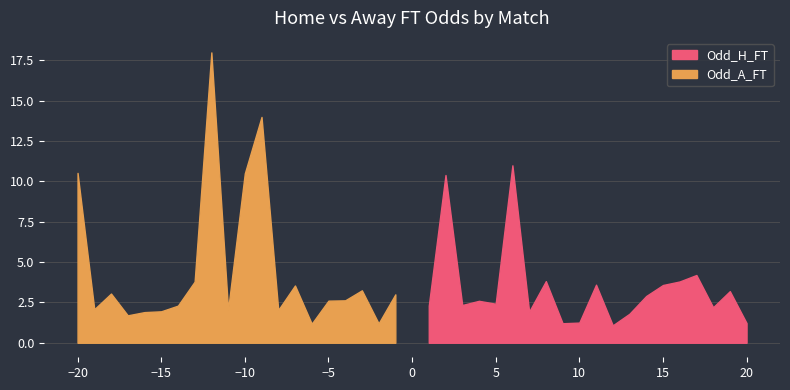

How many interior local peaks does the Odd_A_FT series have?

5